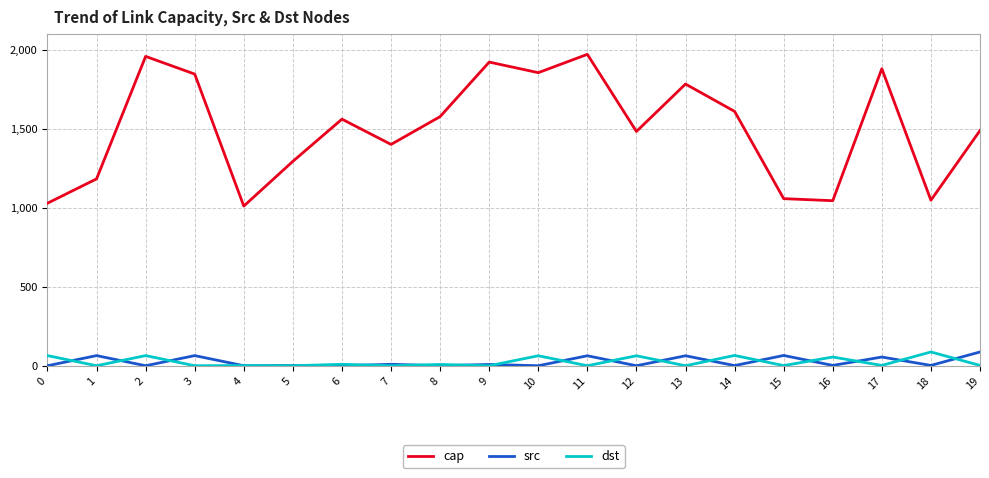

What is the maximum value for cap?

1970